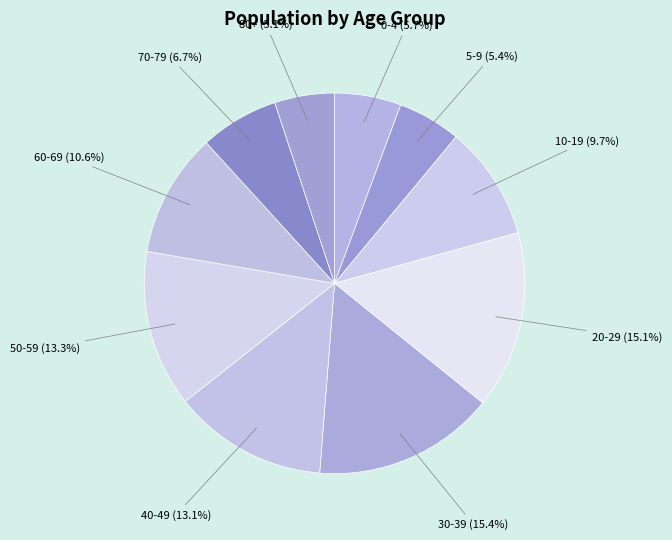

Does any single category account for the majority?

No